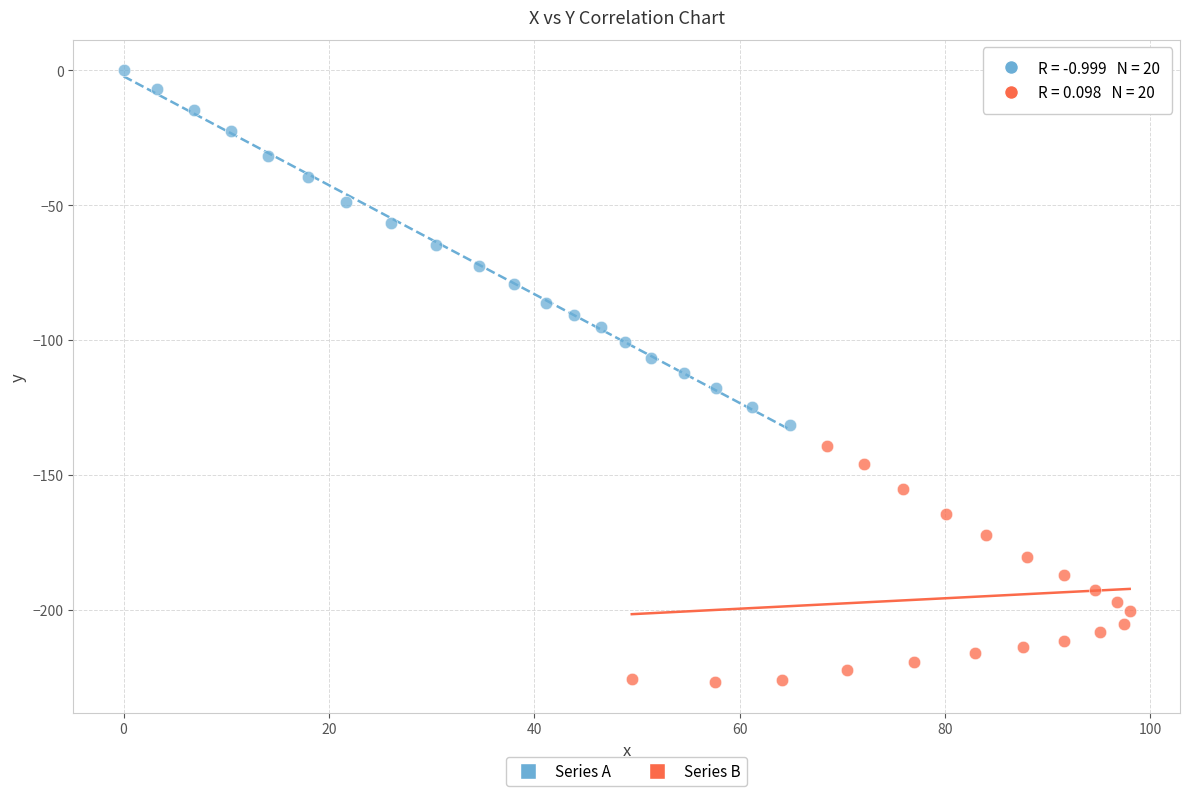

Which series reaches the maximum Y coordinate?

Series A